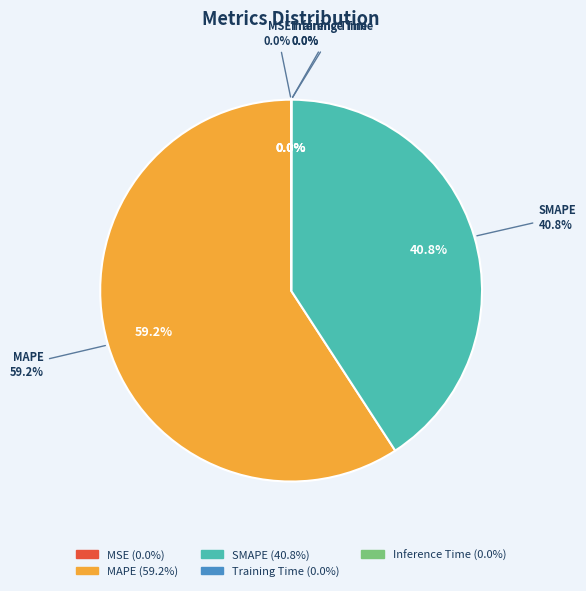

Does Training Time represent more than half of the total?

No